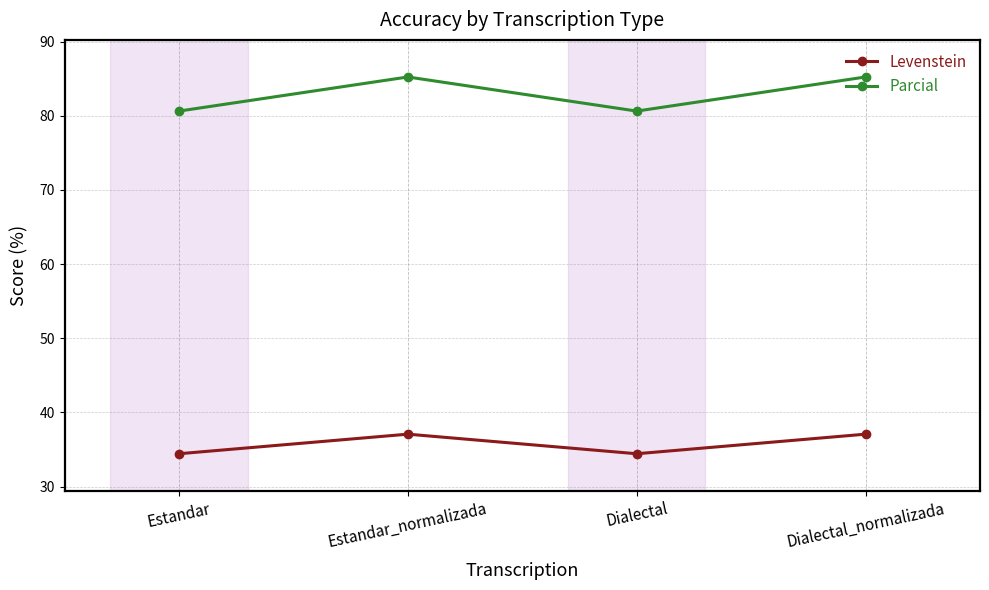

Reading left to right, extract all data points from this chart.

Levenstein: Estandar=34.4	Estandar_normalizada=37.1	Dialectal=34.4	Dialectal_normalizada=37.1
Parcial: Estandar=80.6	Estandar_normalizada=85.2	Dialectal=80.6	Dialectal_normalizada=85.2